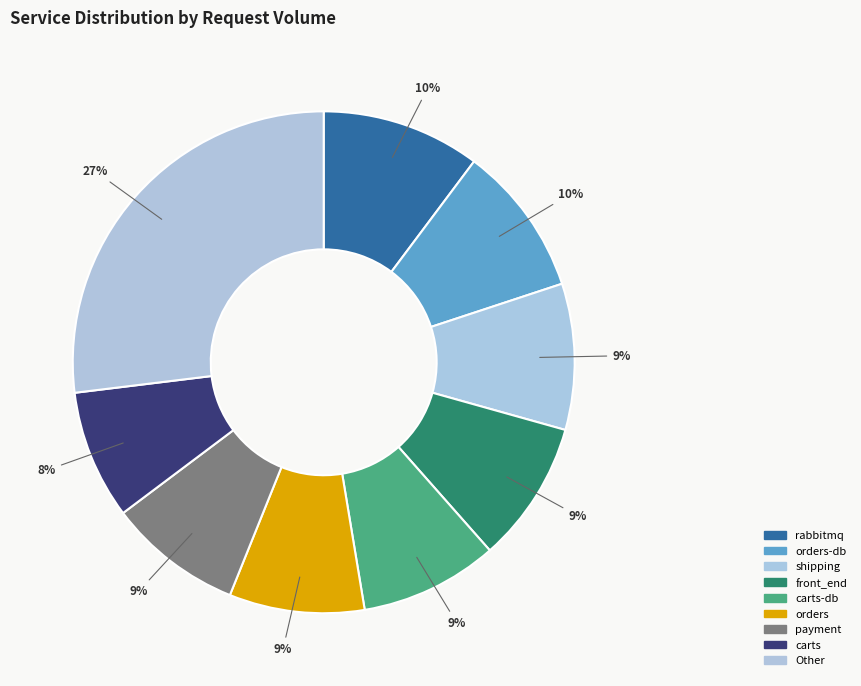

Count the number of slices in the pie.

9